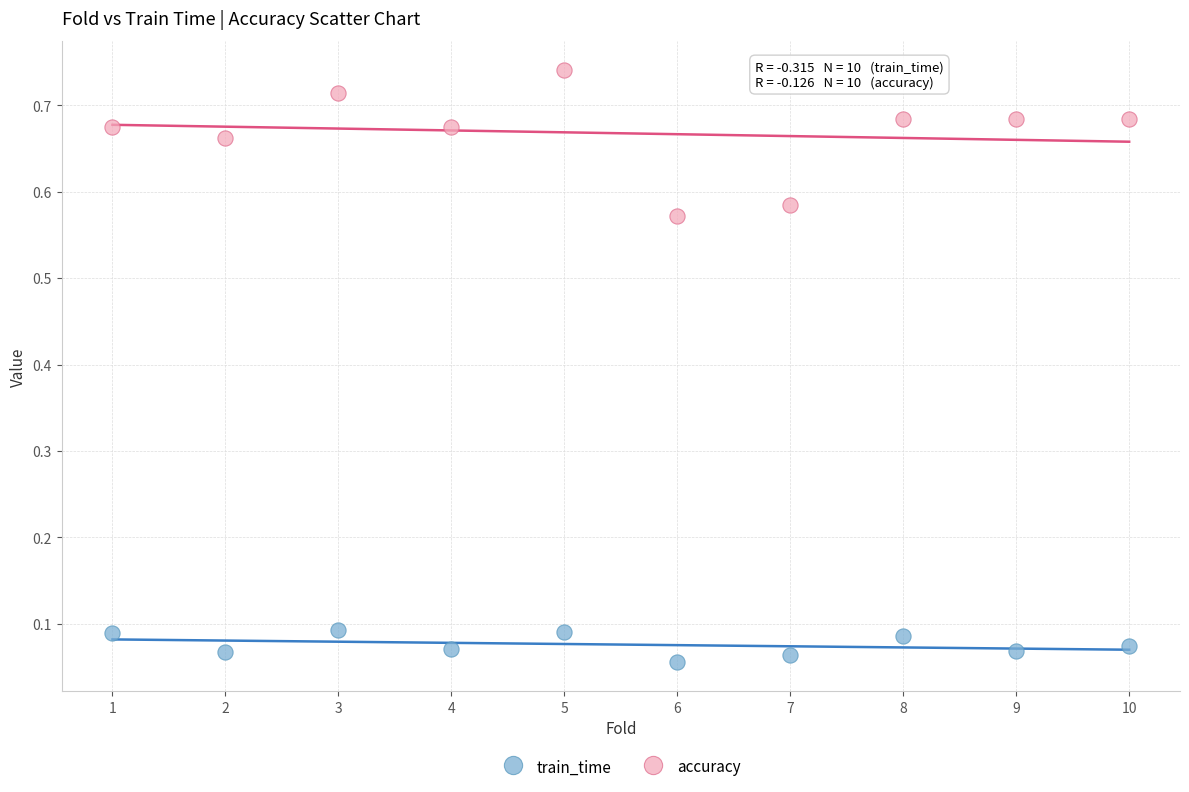

Across all data points, what is the range of X values (max minus min)?

9.0